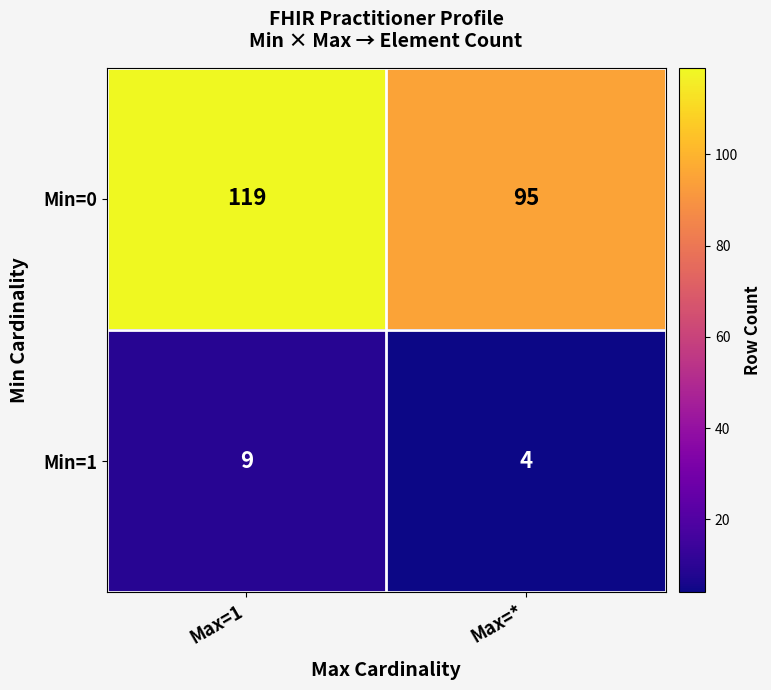

How many series are shown in this chart?

2